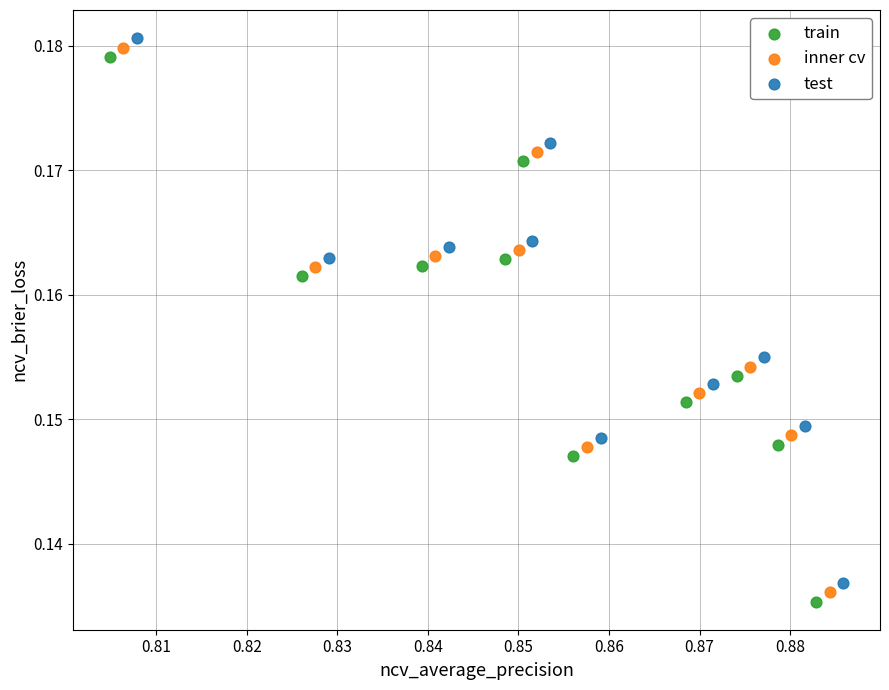

Which series reaches the minimum Y coordinate?

train